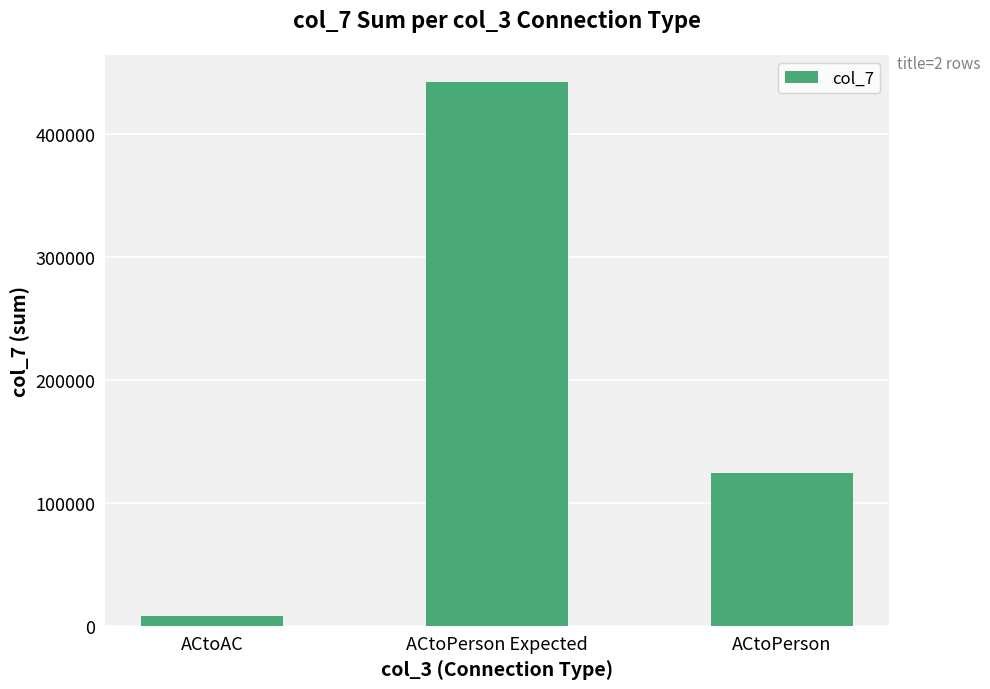

How many values are below 124180?

1